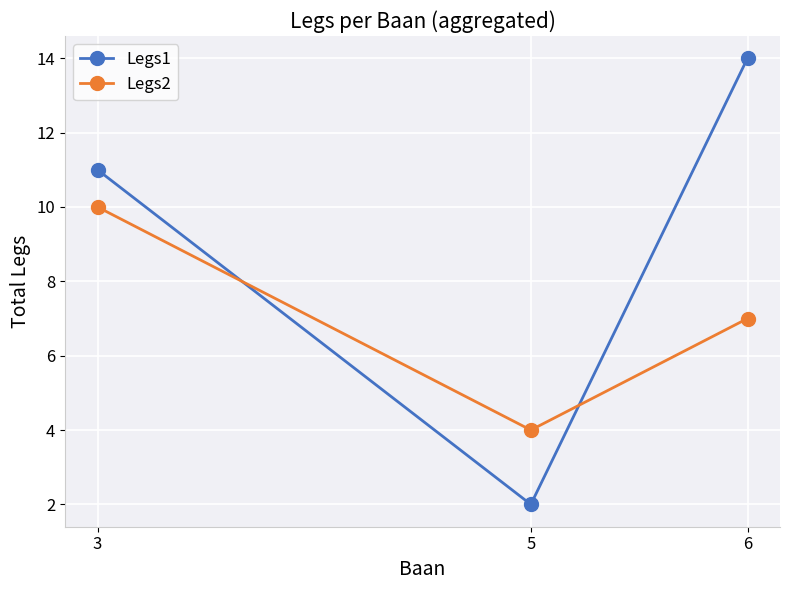

The Legs1 series shows 19 at 6. True or false?

False